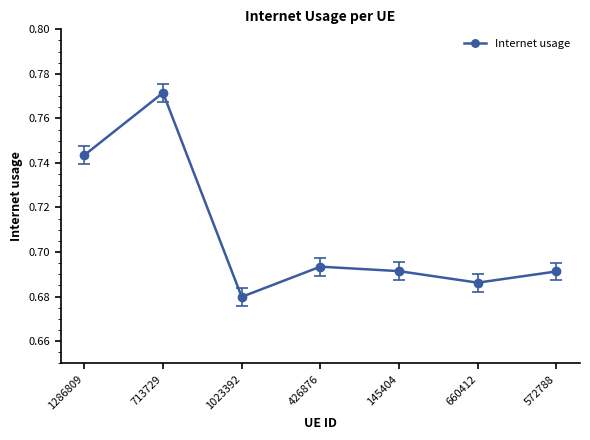

What is the label of the 4th point from the left?

426876